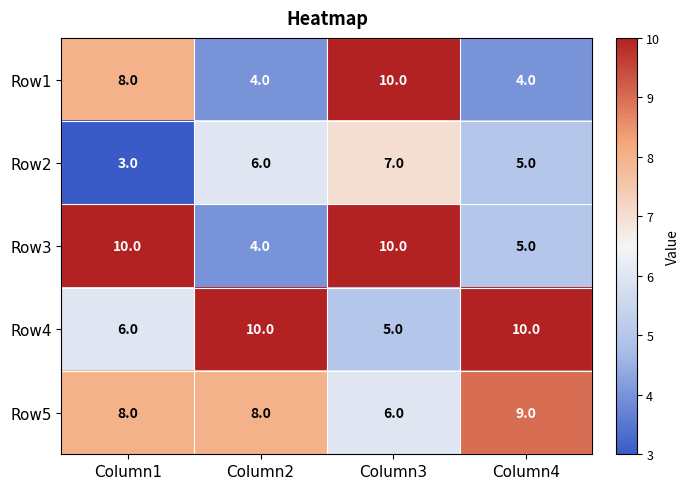

Read the Row2 value at Column4.

5